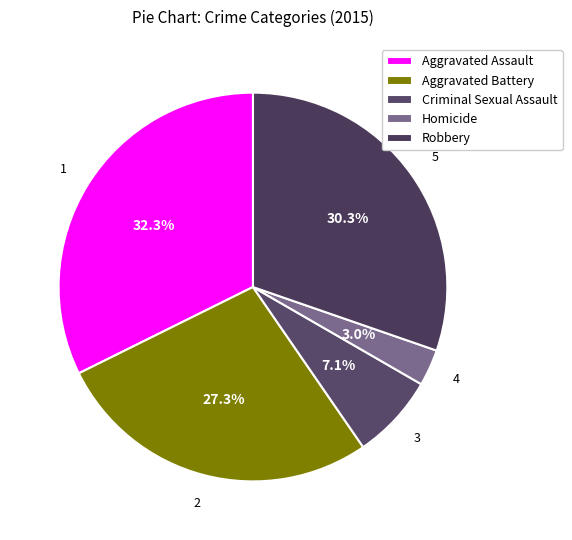

Which category has the biggest portion of the pie?

Aggravated Assault